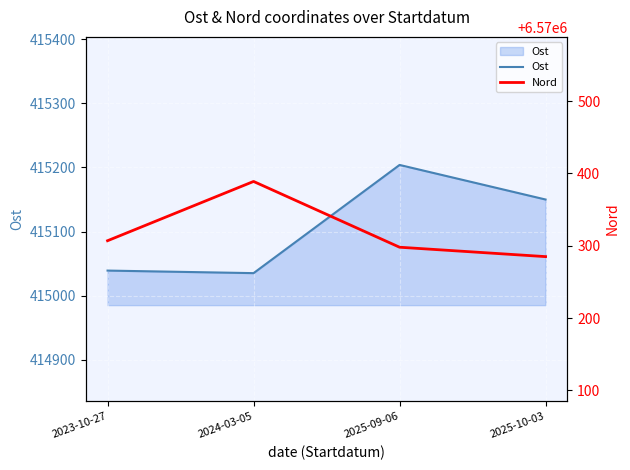

Reading right to left, what are all the values shown in this chart?

Ost: 415150	415204	415035	415039
Nord: 6570285	6570298	6570389	6570307